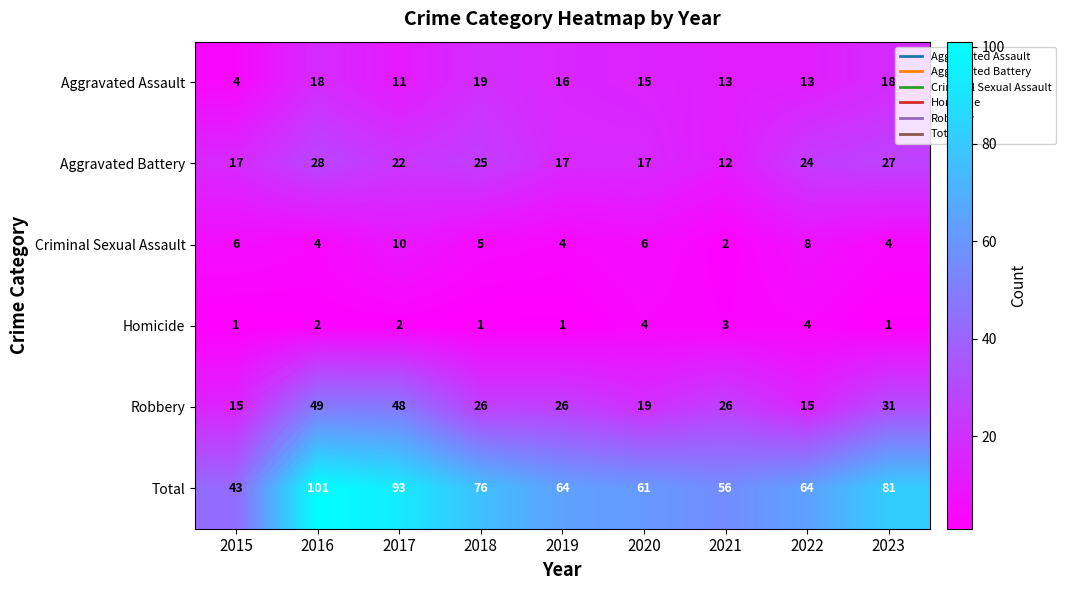

The value of Aggravated Battery at 2019 is 17. True or false?

True